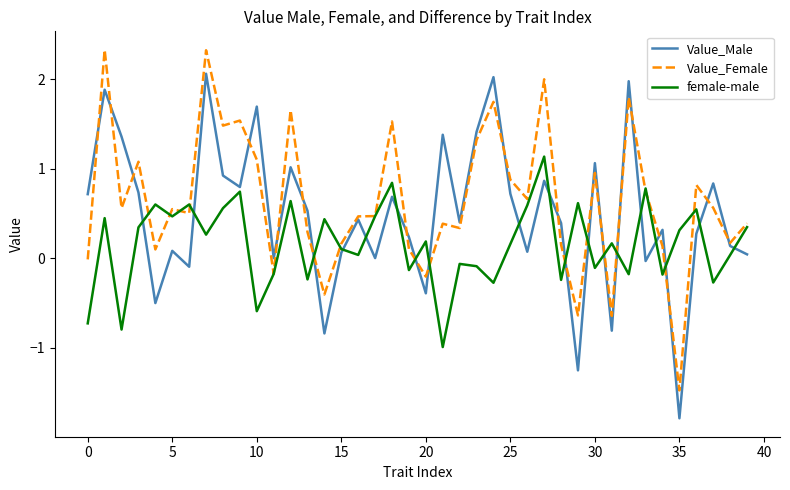

What is the sum of all Value_Female values?

25.7